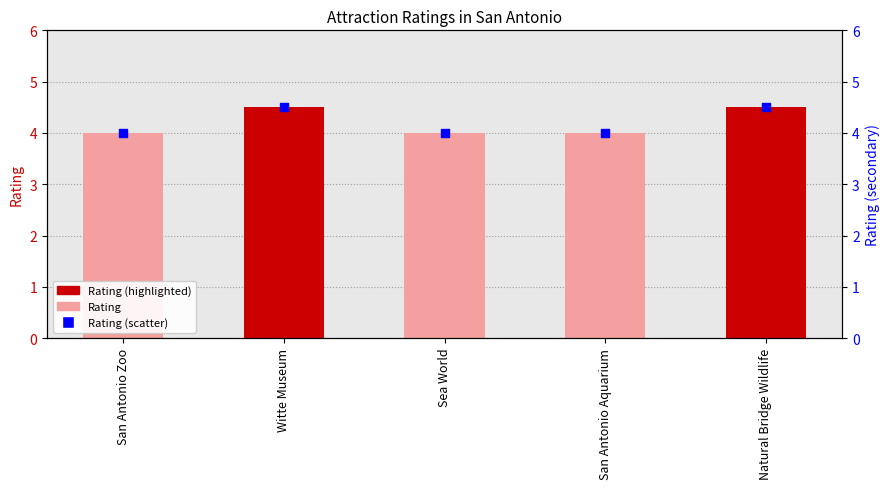

Which series contains the highest Y value?

Rating